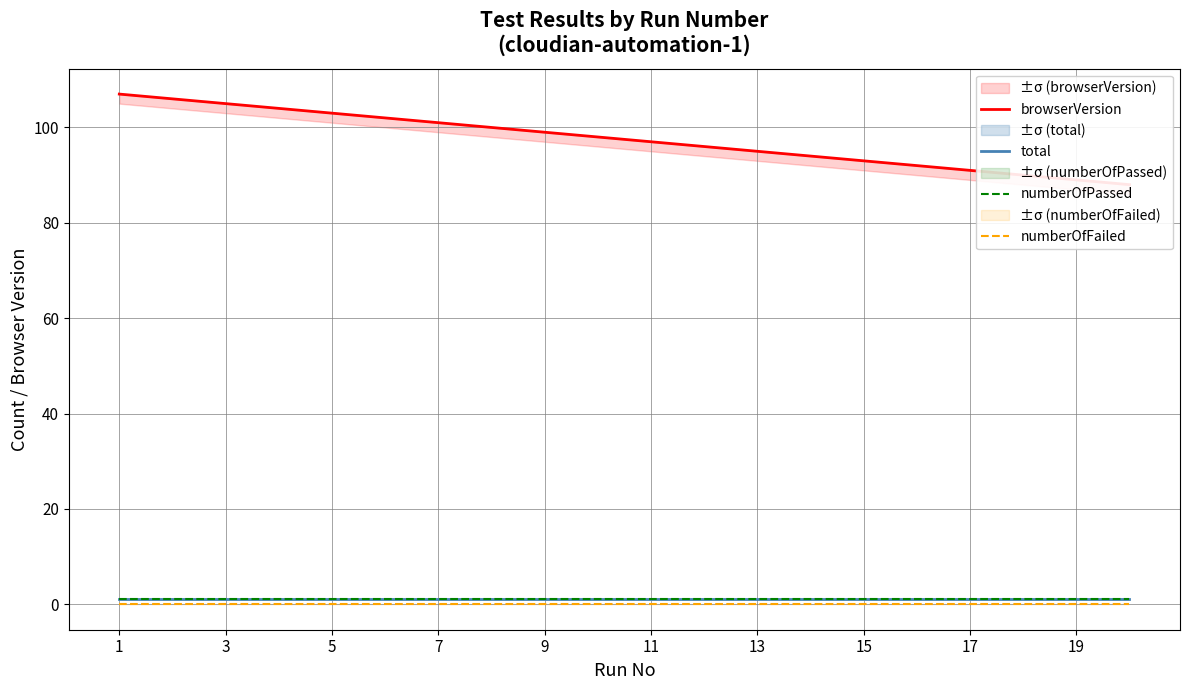

What is the sum of all total values?

20